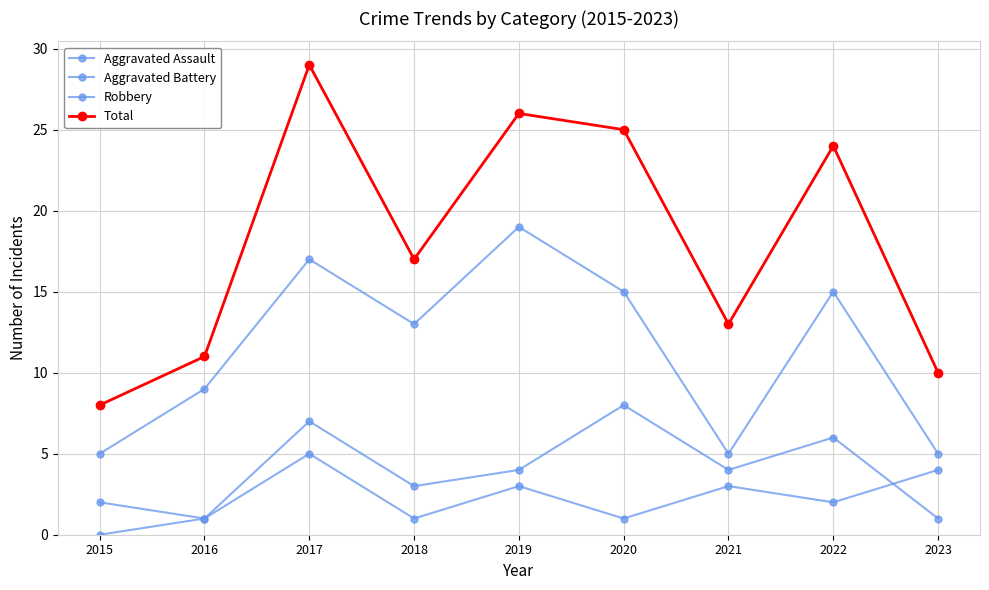

Is this an area chart (filled region under the line)?

No